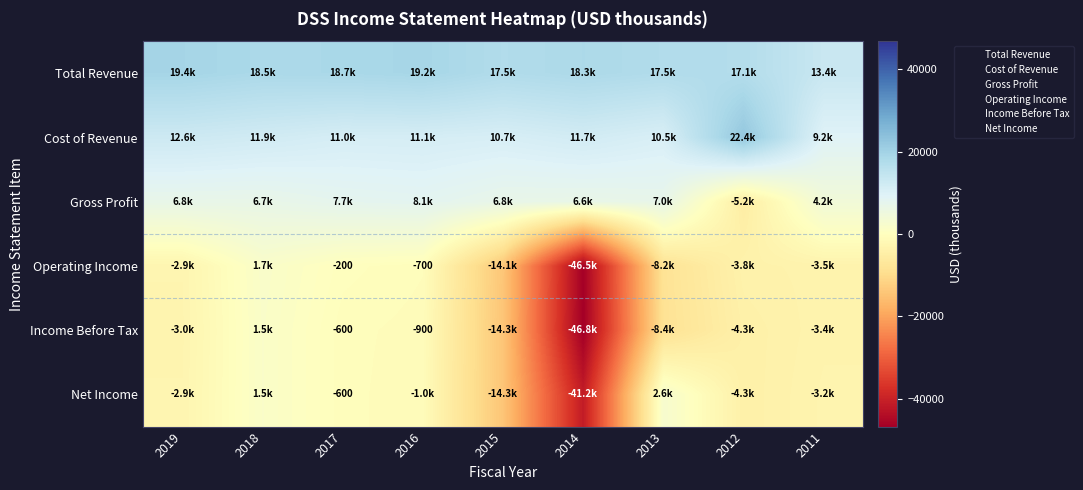

The Cost of Revenue series shows 10700 at 2015. True or false?

True